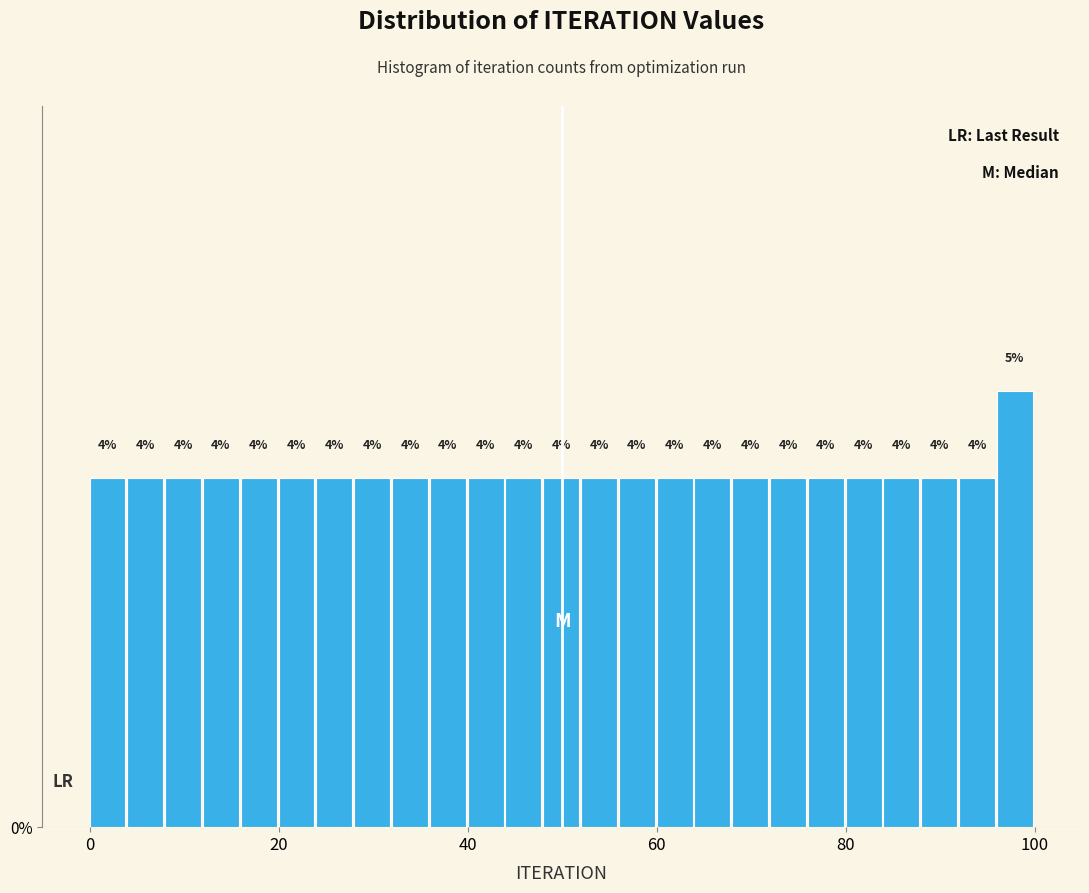

Around what value on the x-axis is the tallest bar? Give the approximate position of its centre, as read against the axis.

98